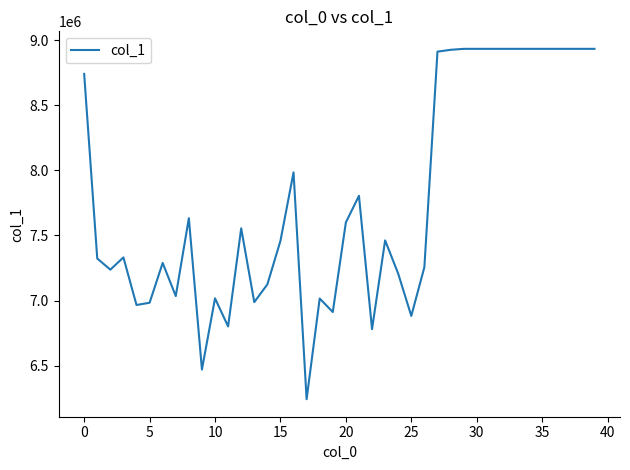

What is the smallest value displayed?

6242298